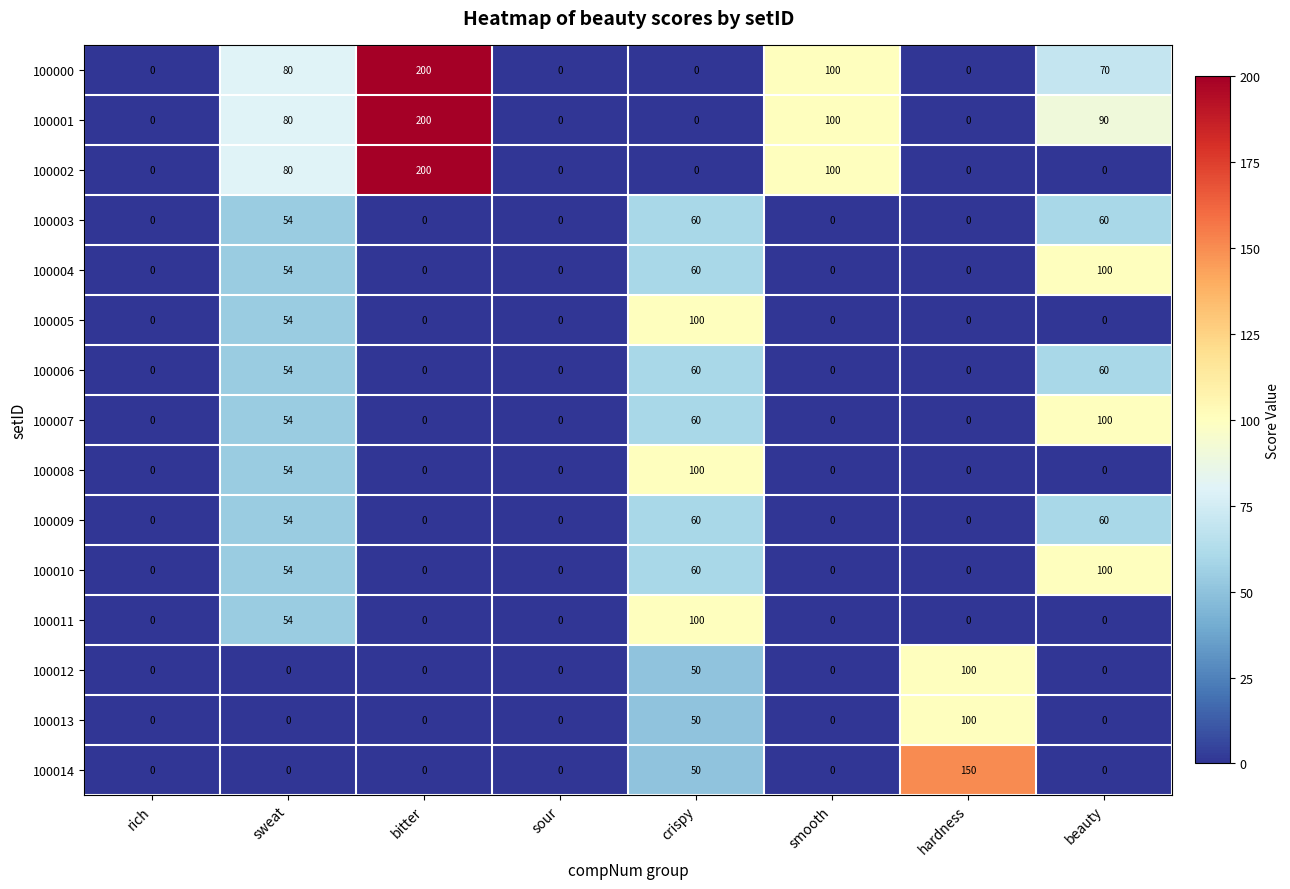

The value of 100006 at crispy is 39. True or false?

False